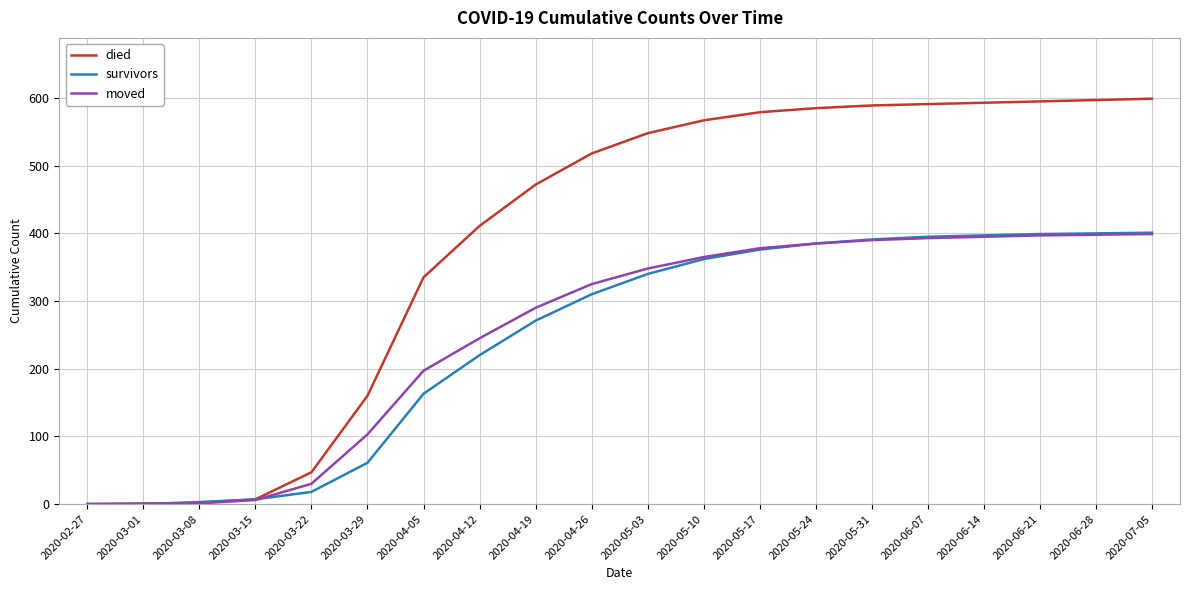

What is the total value across all series at 2020-06-07?

1379